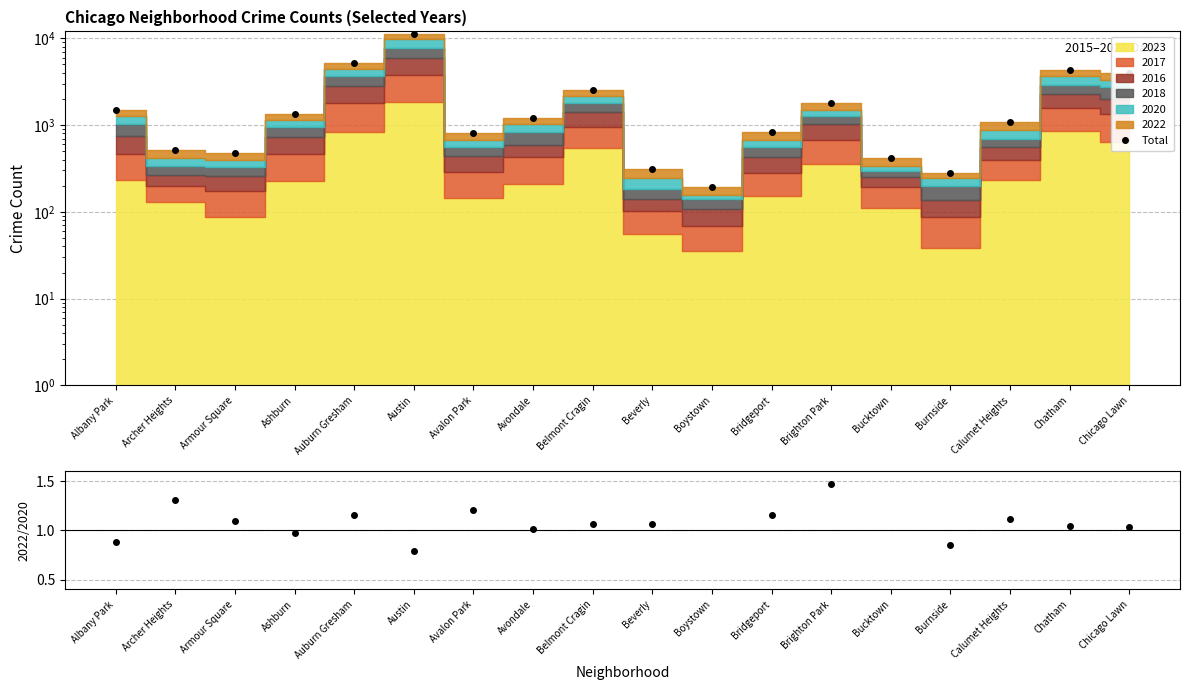

What is the sum of the values at Austin and Archer Heights?

11835